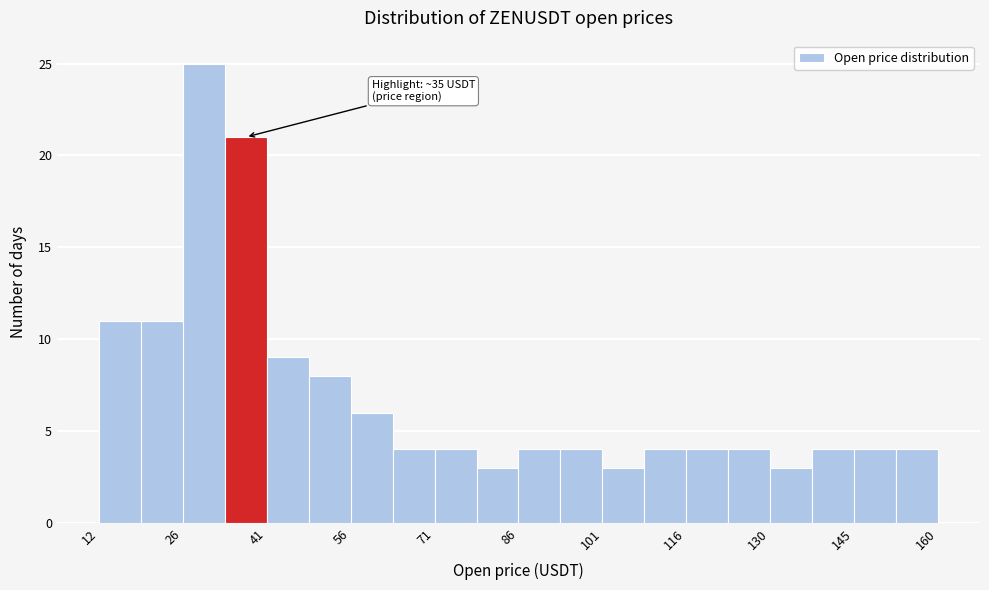

Around what value on the x-axis is the tallest bar? Give the approximate position of its centre, as read against the axis.

30